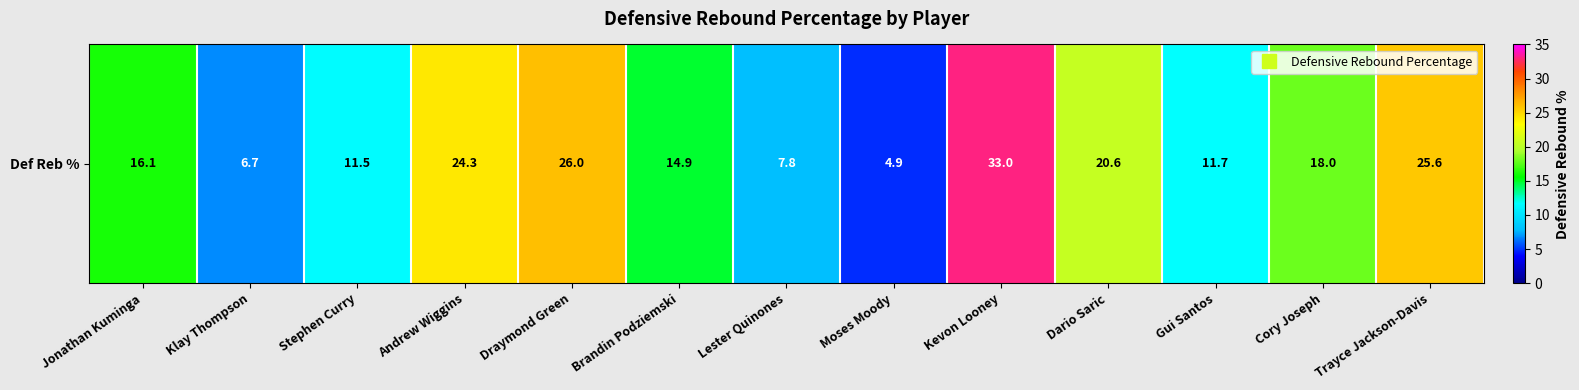

What is the change in value from Stephen Curry to Trayce Jackson-Davis?

+14.1